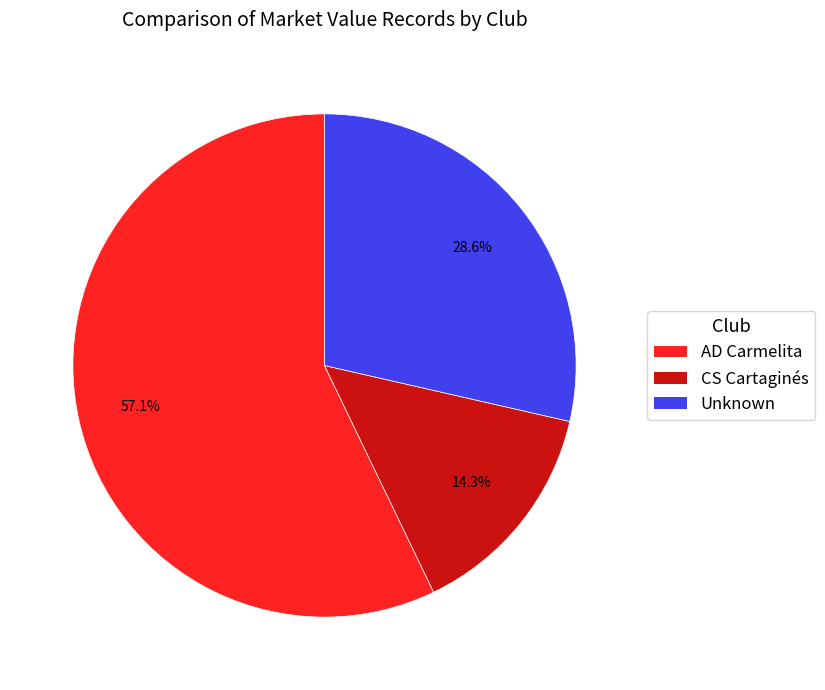

How many slices are in this pie chart?

3